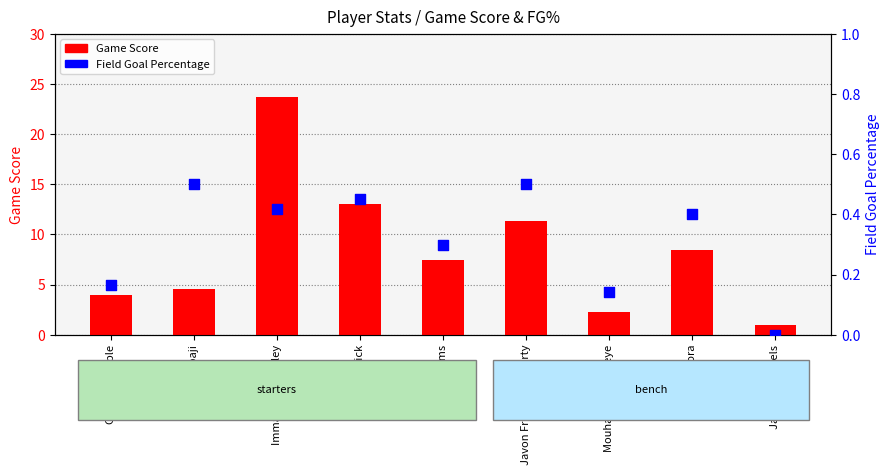

Is the value of Field Goal Percentage at Garrett Temple greater than the value of Game Score at Mouhamadou Gueye?

No